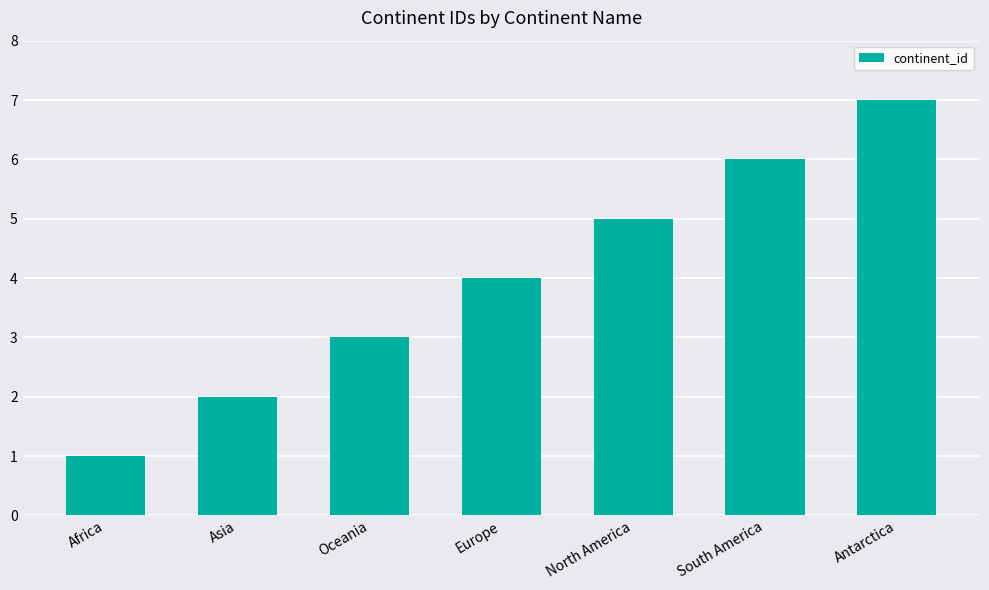

What is the difference between the values at Antarctica and Asia?

5